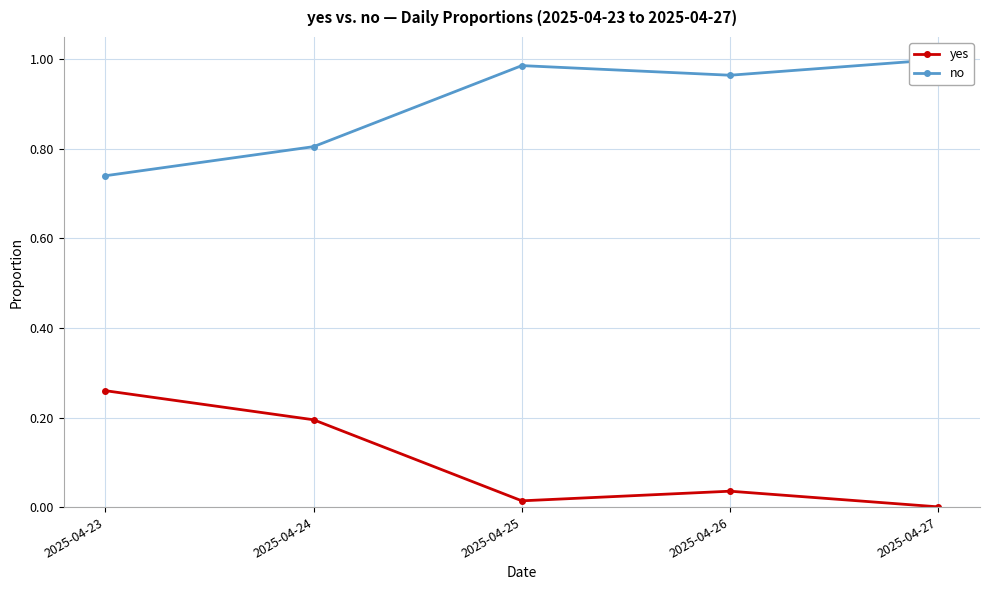

Where is the first local maximum for no?

2025-04-25